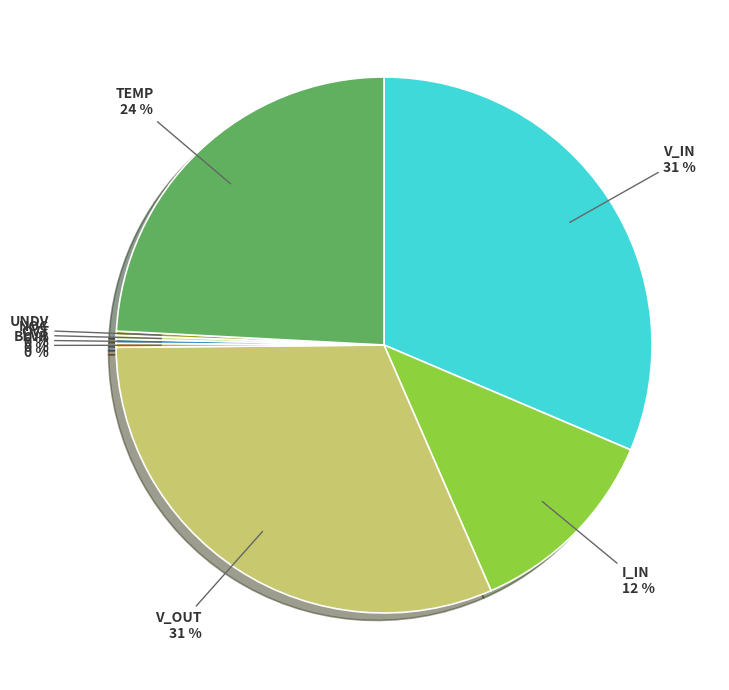

Is there a majority slice in this chart?

No